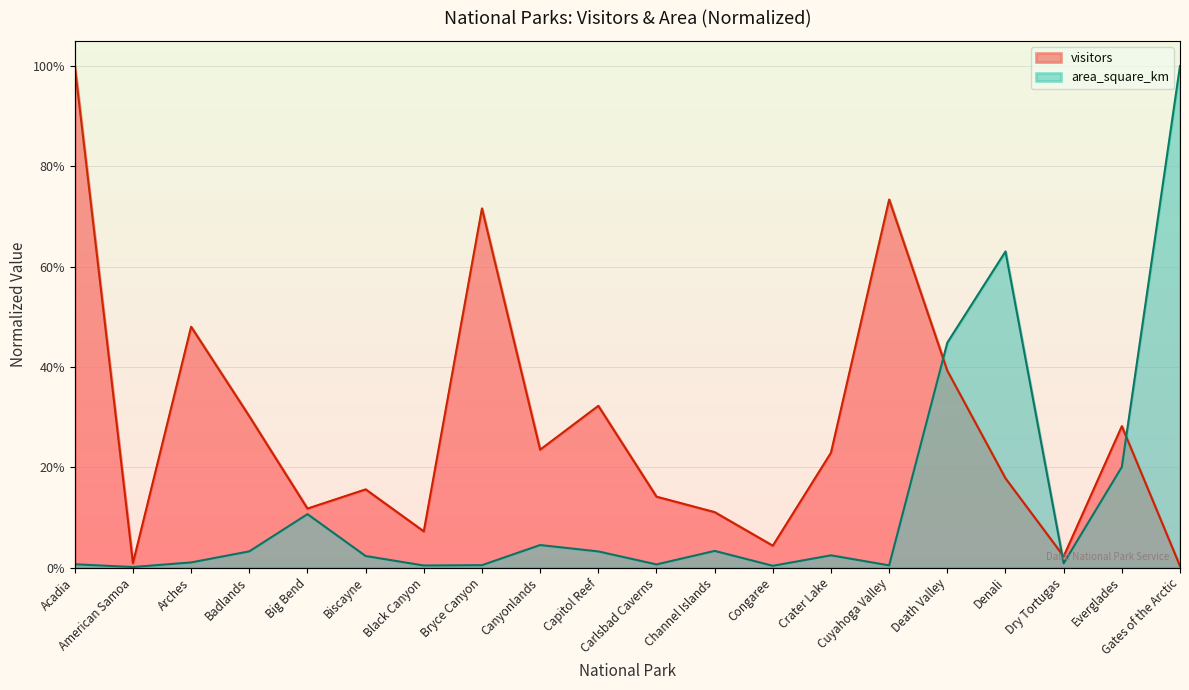

What is the maximum value shown in the chart?

1.0